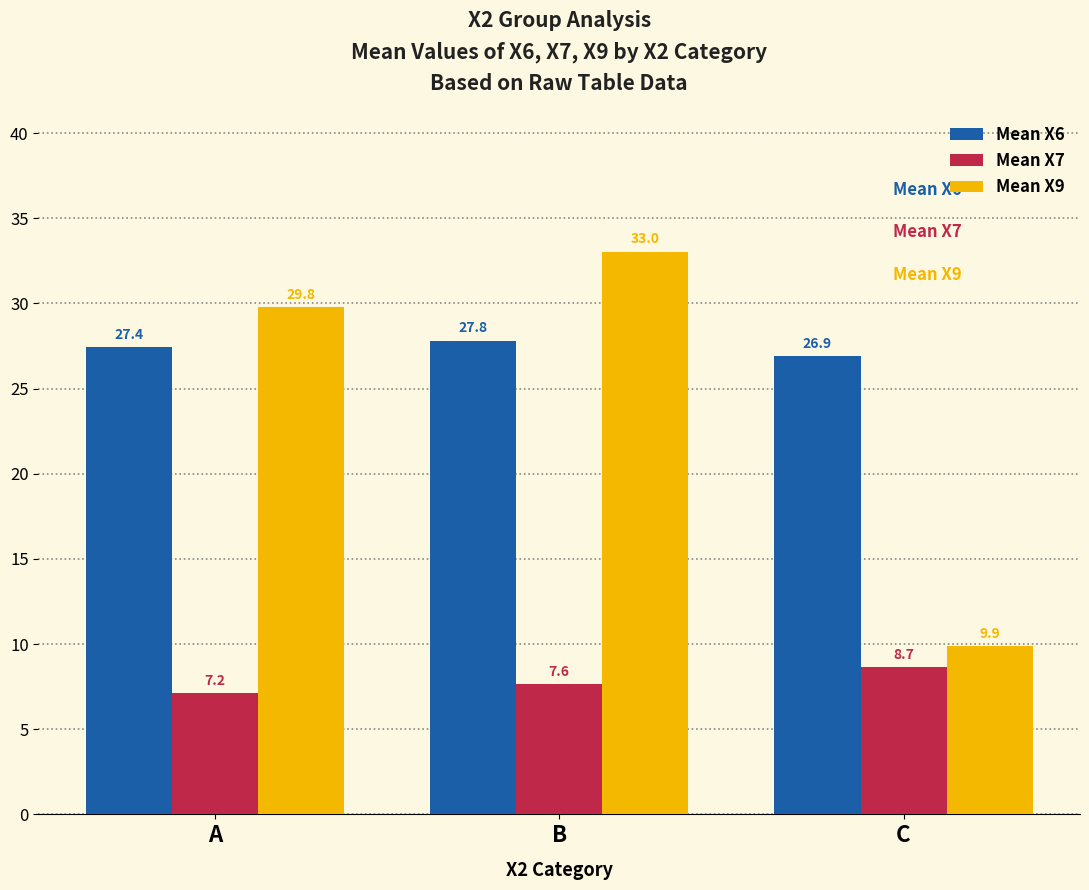

What is the sum of the Mean X6 values at A and C?

54.4